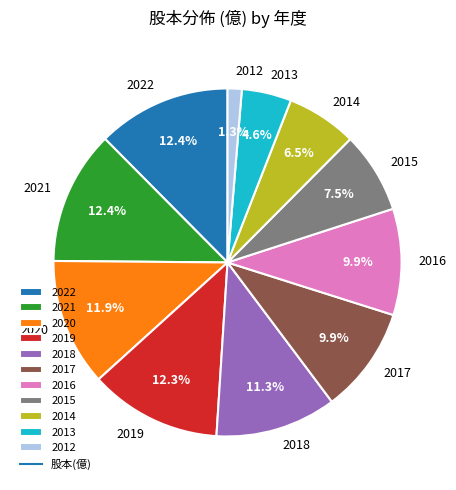

Approximately how many times larger is the value at 2015 compared to 2013?

1.6